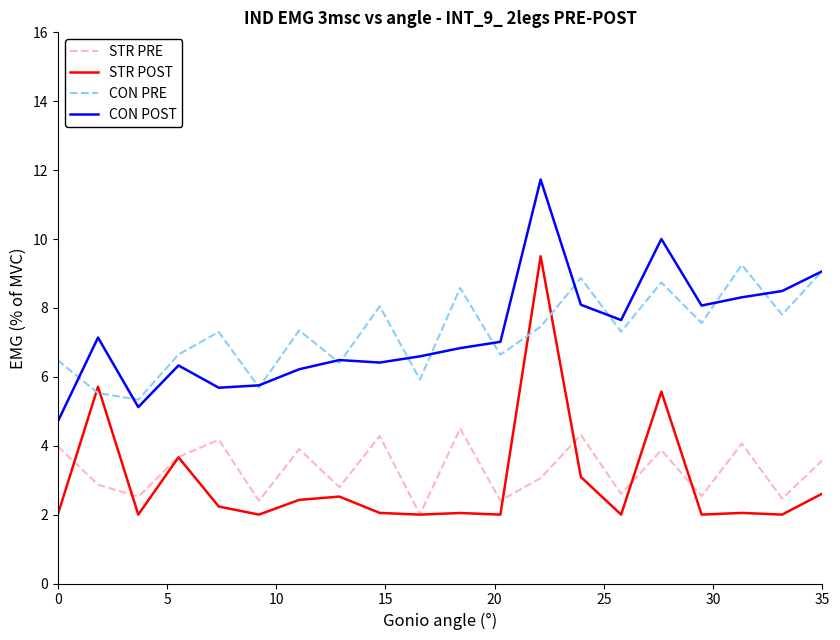

Which series ends up on top after the final intersection of STR POST and CON PRE?

CON PRE